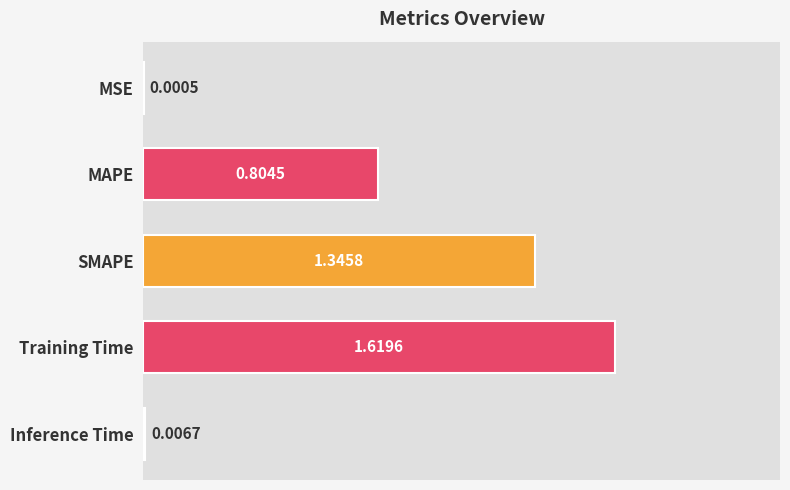

At which category does the chart reach its peak across all series?

Training Time